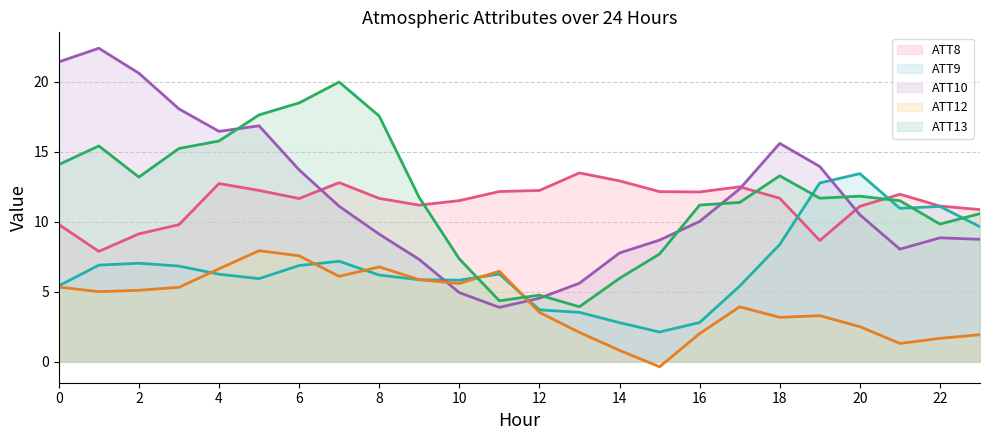

What is the total value across all series at 8?

51.3